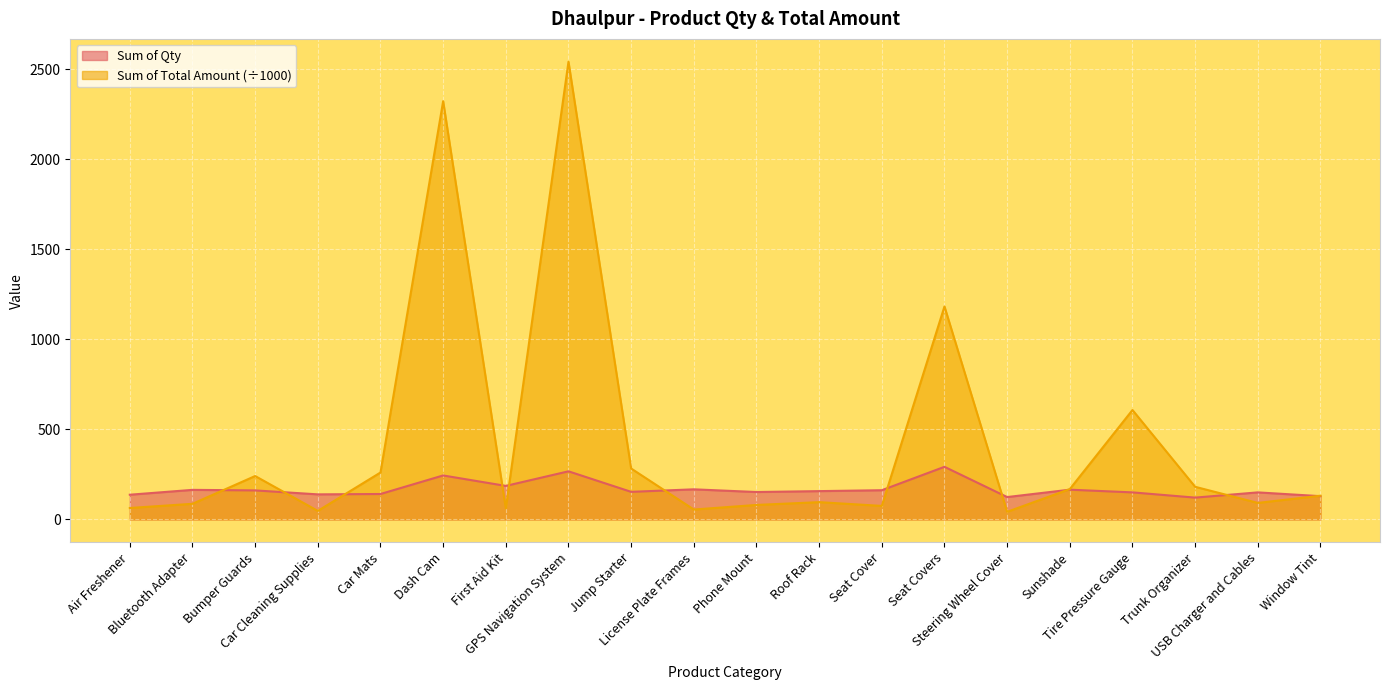

Between which two adjacent categories do Sum of Total Amount and Sum of Qty first intersect?

Bluetooth Adapter and Bumper Guards